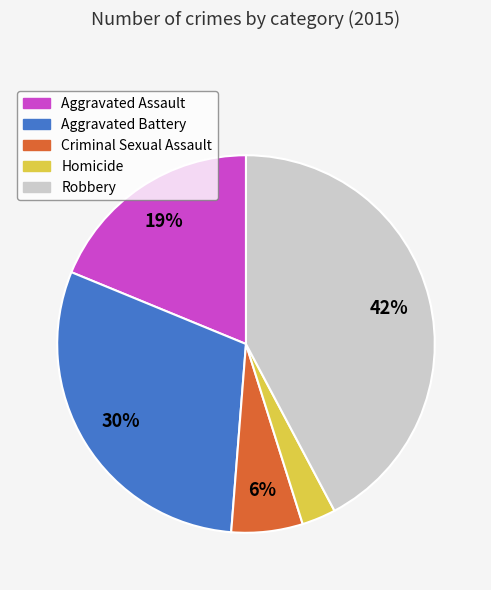

Which slice is the largest?

Robbery